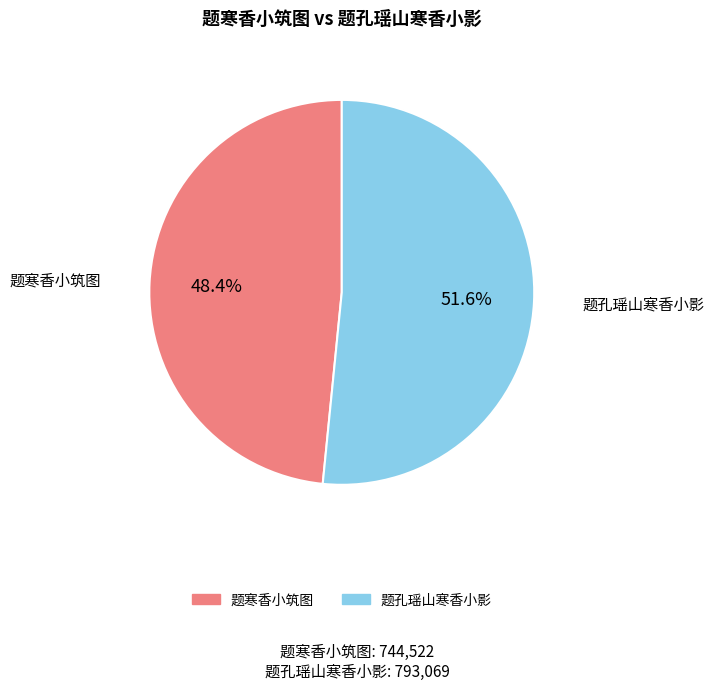

To the nearest percent, what percentage of the pie is 题寒香小筑图?

48%